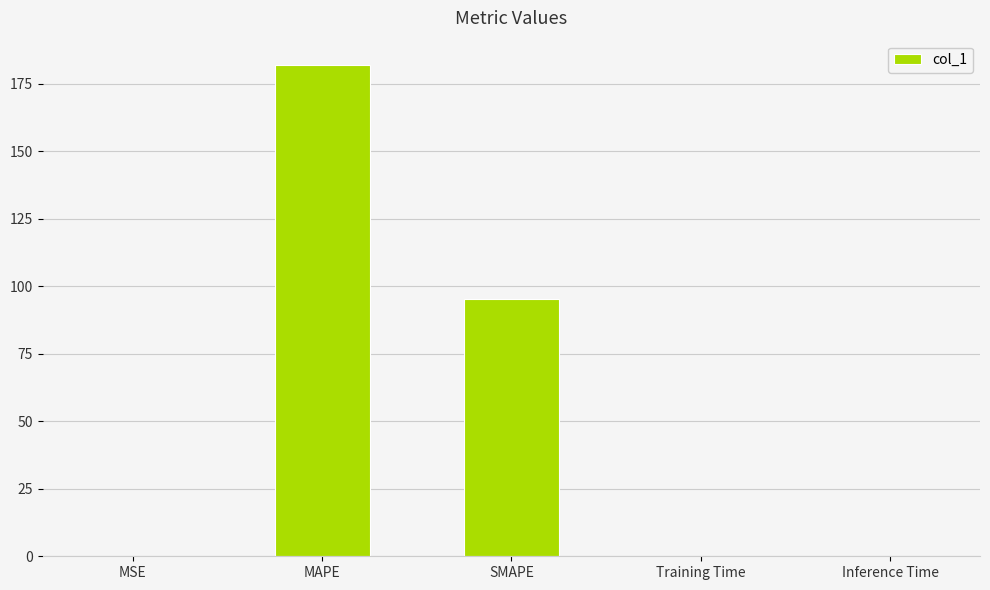

What is the sum of all values?

277.2